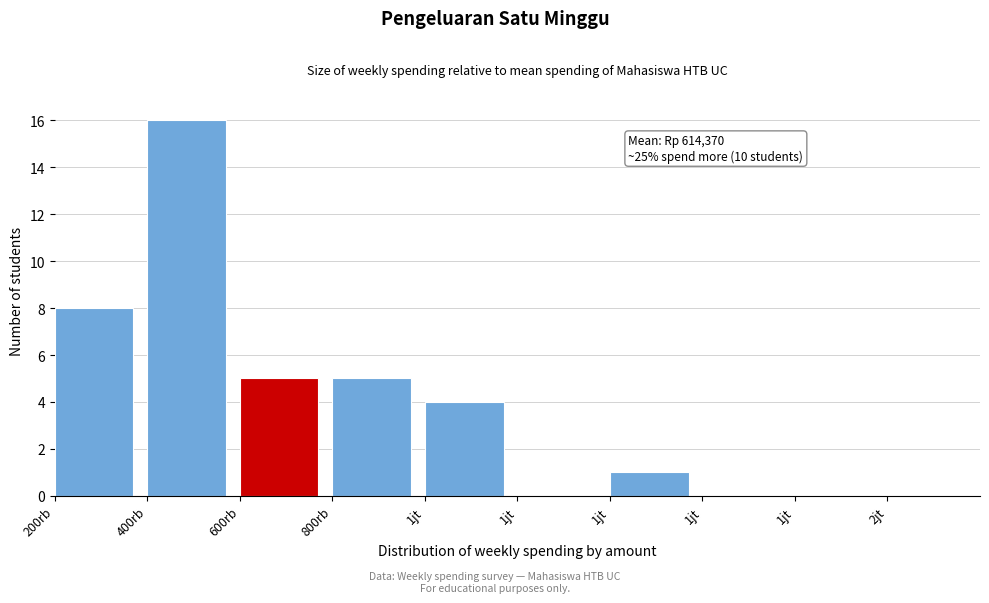

Count the number of categories in the chart.

10